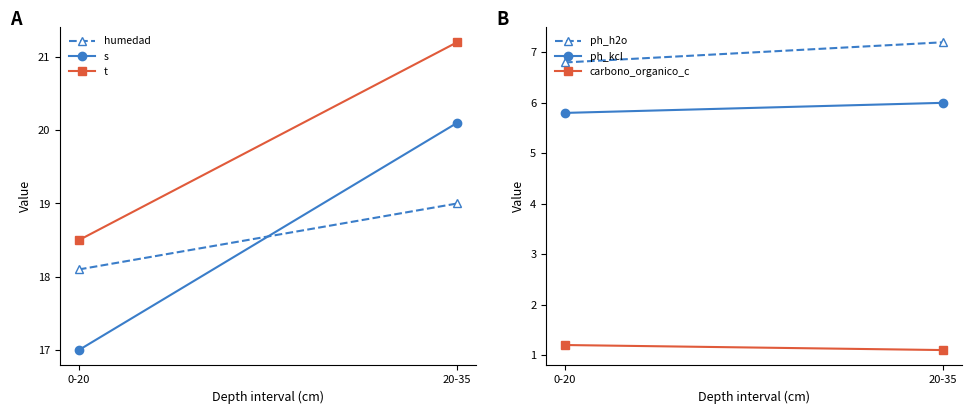

Reading left to right, list all the values displayed in this chart.

humedad: 18.1	19.0
s: 17.0	20.1
t: 18.5	21.2
ph_h2o: 6.8	7.2
ph_kcl: 5.8	6.0
carbono_organico_c: 1.2	1.1